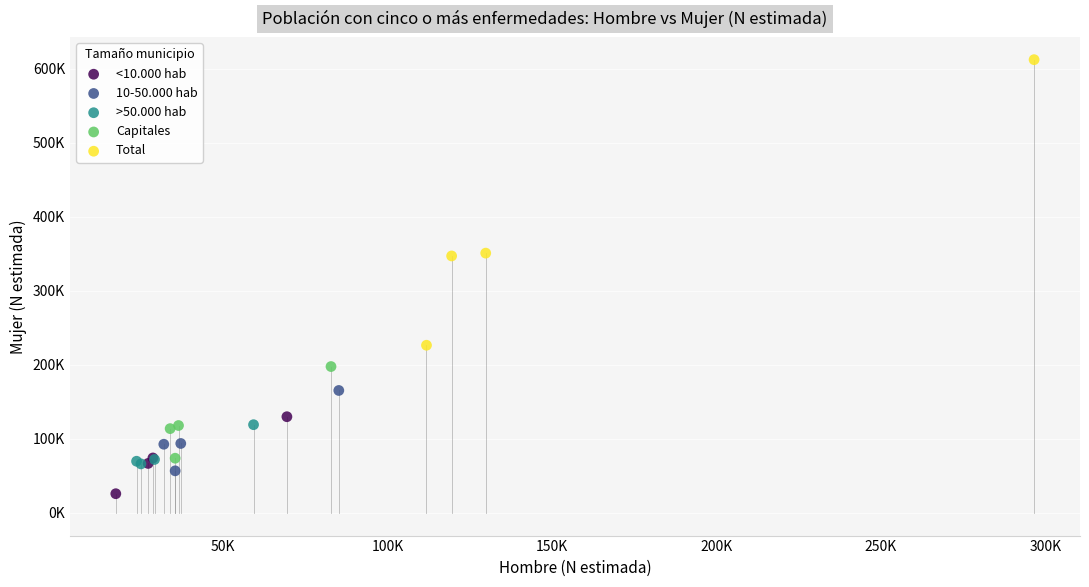

Which series reaches the maximum Y coordinate?

Total